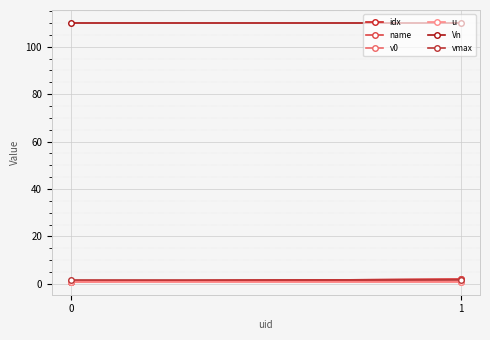

Reading right to left, extract all data points from this chart.

idx: 1=2.0	0=1.0
name: 1=2.0	0=1.0
v0: 1=0.9	0=1.0
u: 1=1.0	0=1.0
Vn: 1=110.0	0=110.0
vmax: 1=1.5	0=1.5